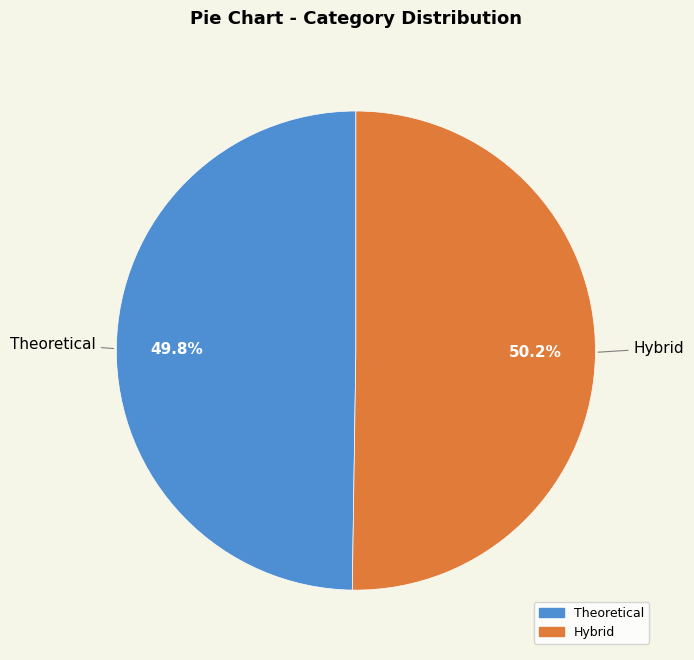

To the nearest percent, what is the average slice percentage?

50%